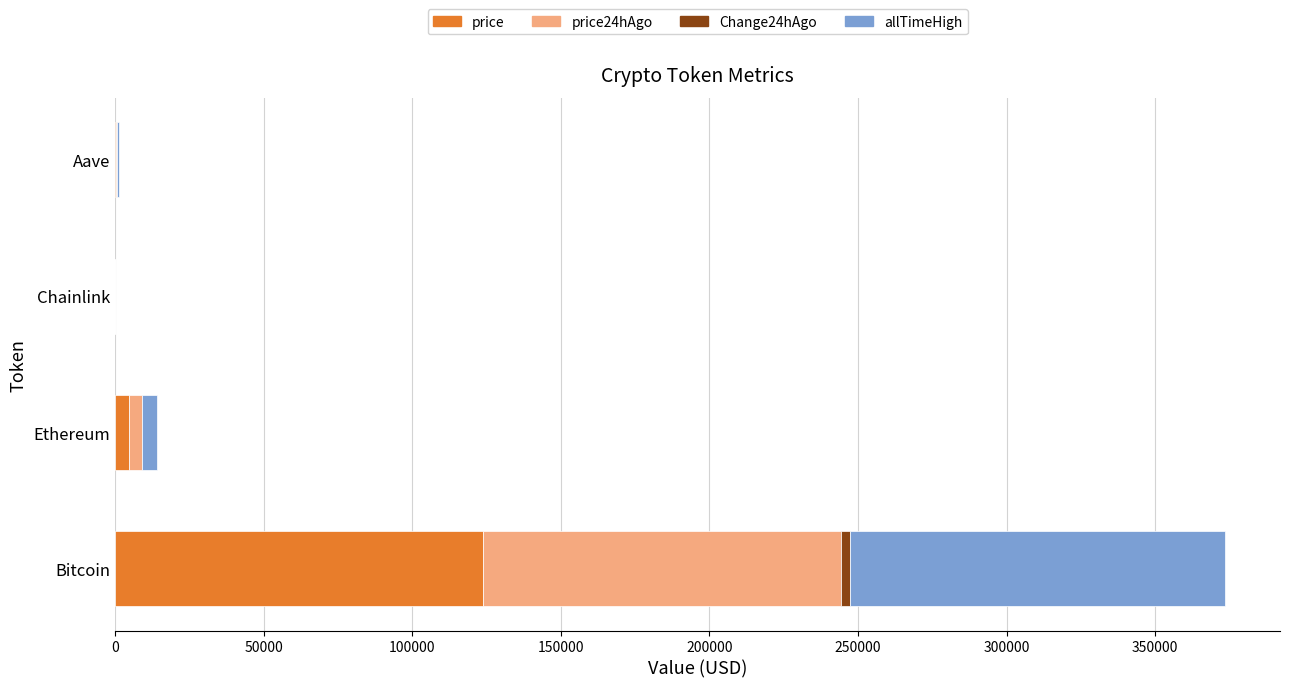

Where is price nearest to the value 61827?

Ethereum